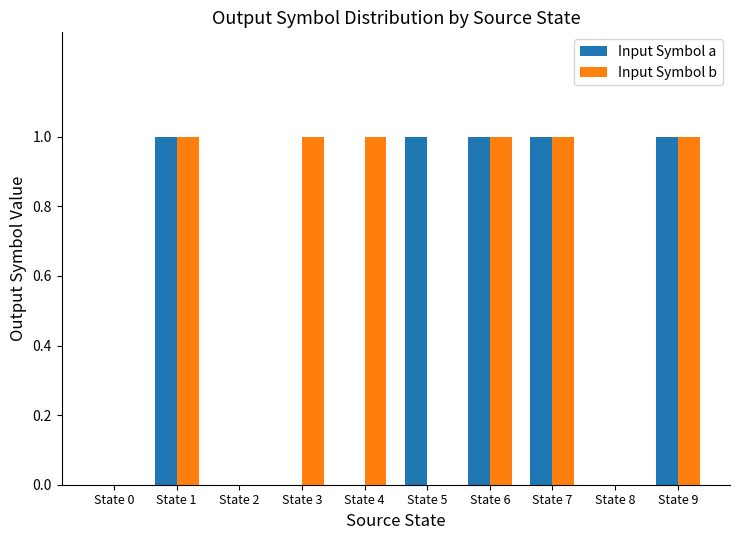

Reading left to right, what are all the values shown in this chart?

Input Symbol a: 0	1	0	0	0	1	1	1	0	1
Input Symbol b: 0	1	0	1	1	0	1	1	0	1